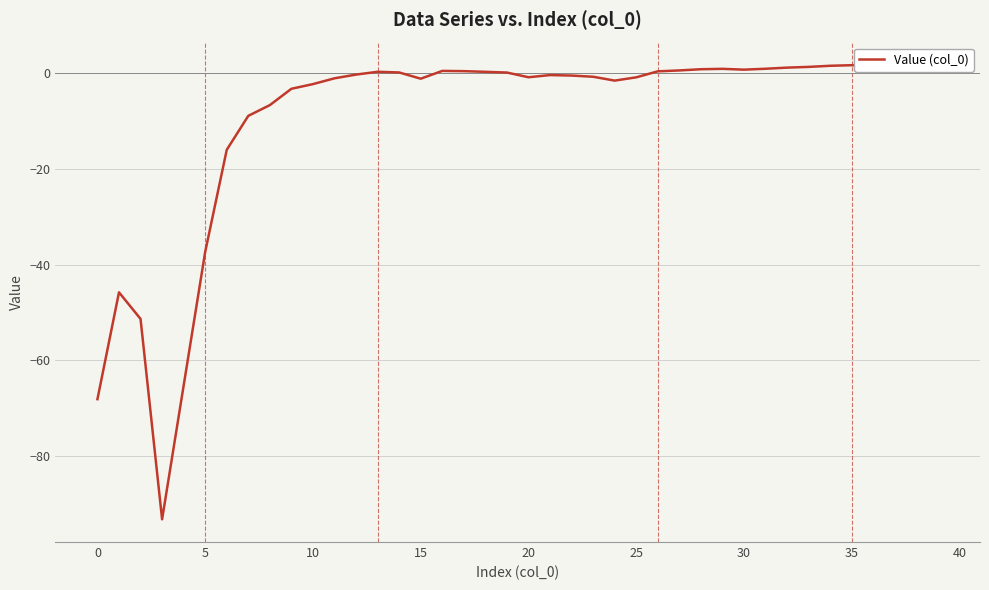

What is the greatest value displayed?

1.6